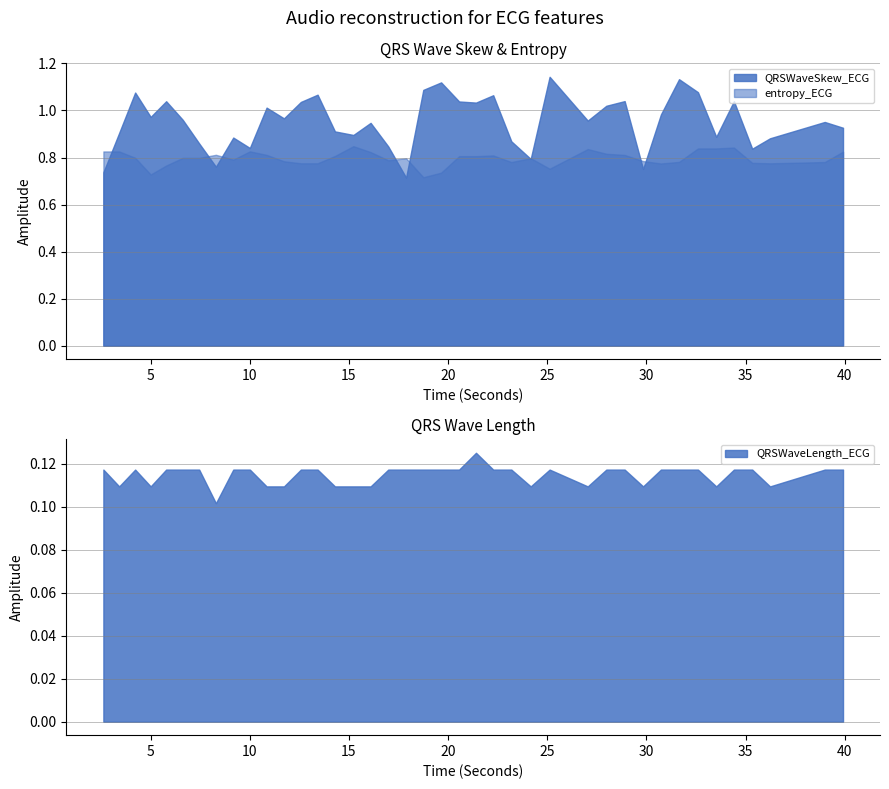

Rank the series at 22.2734375 from highest to lowest value.

QRSWaveSkew_ECG, entropy_ECG, QRSWaveLength_ECG